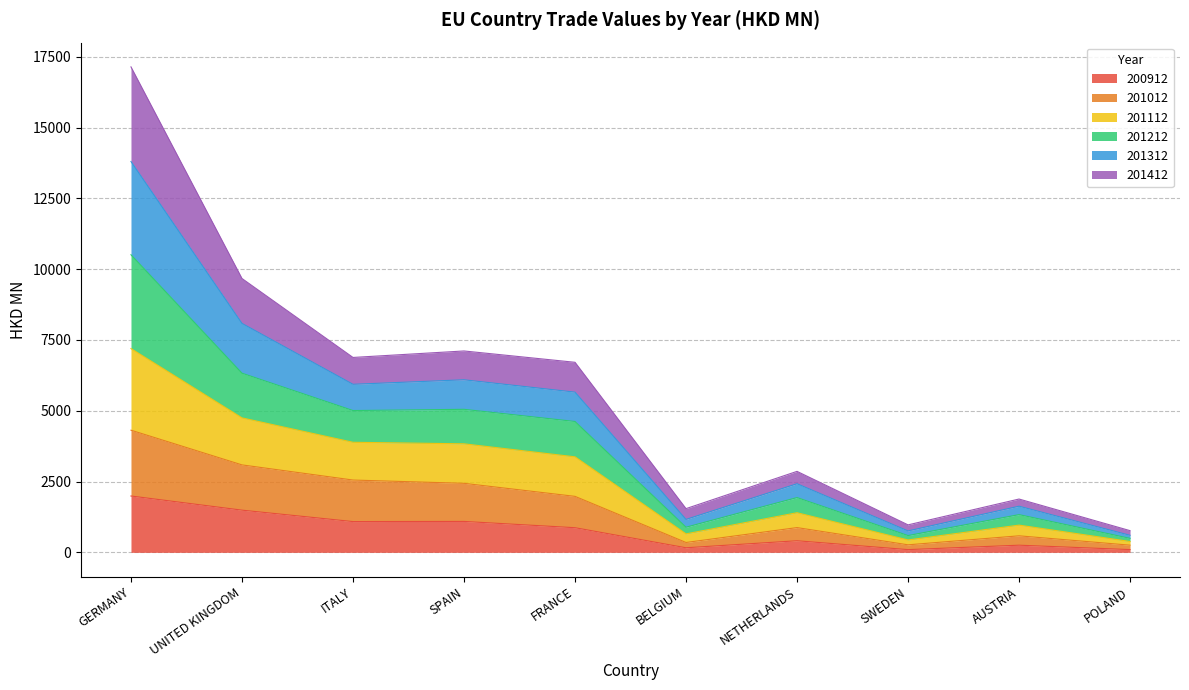

True or false: 200912 has a value of 1092.6 at SPAIN.

True